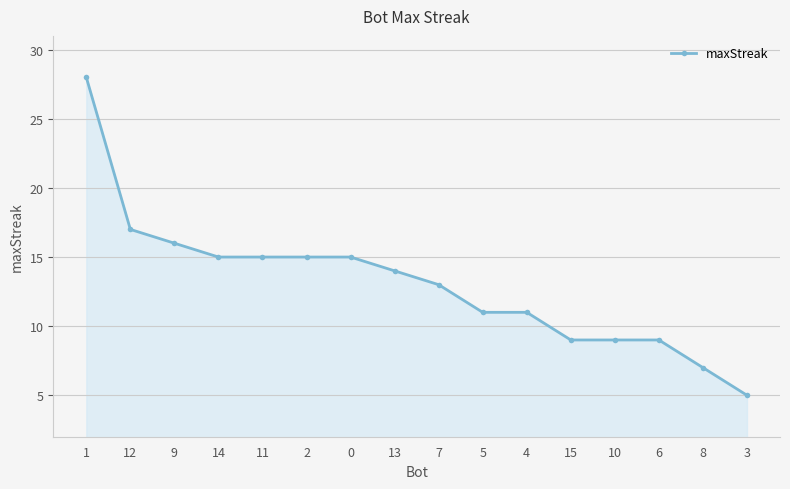

Which label corresponds to the smallest value in the chart?

3